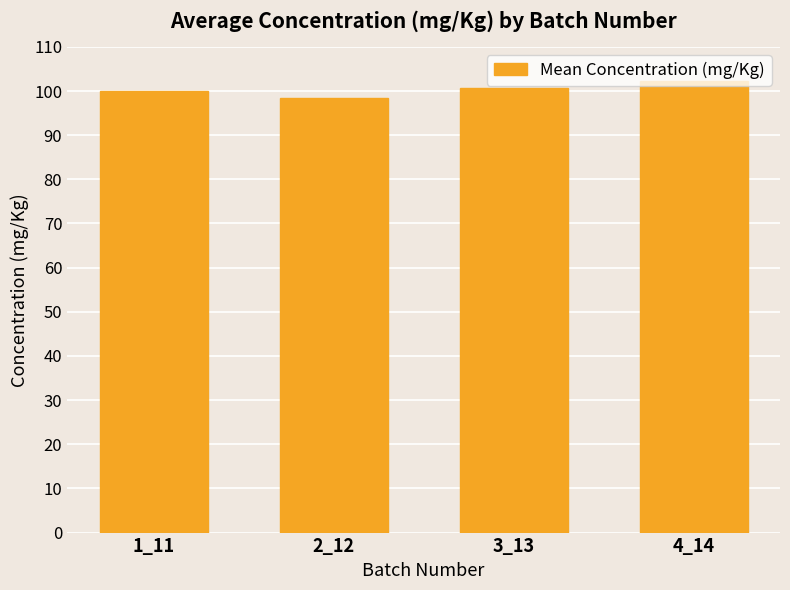

What is the difference between the maximum and minimum values?

3.8